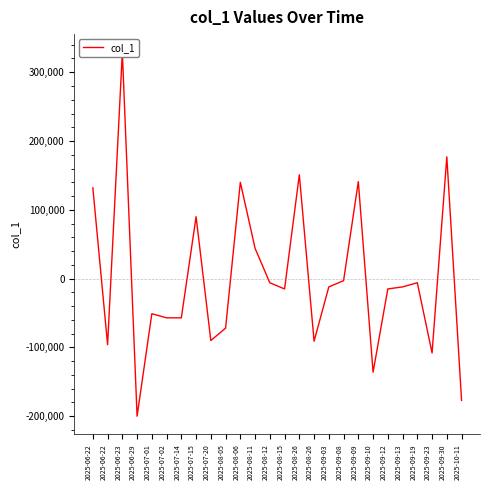

What is the value of the 22nd point from the left?

-12000